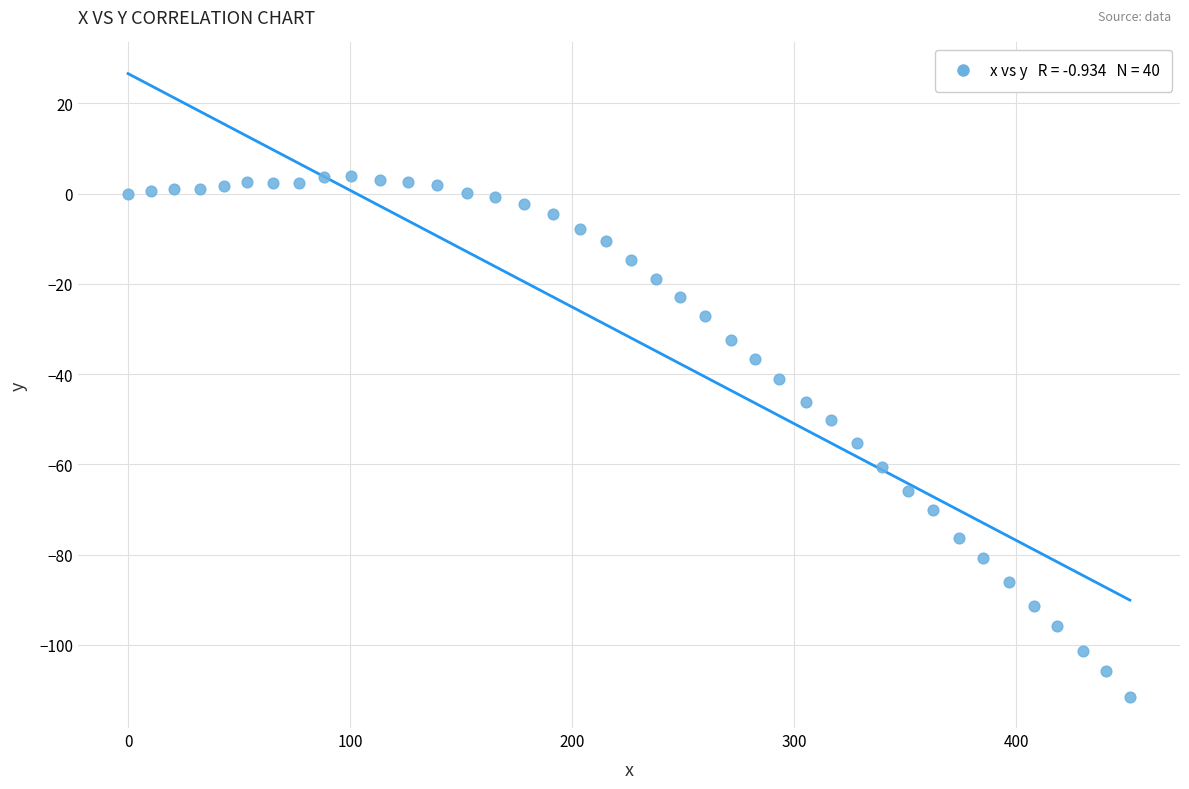

What is the range of Y values (max minus min)?

115.3